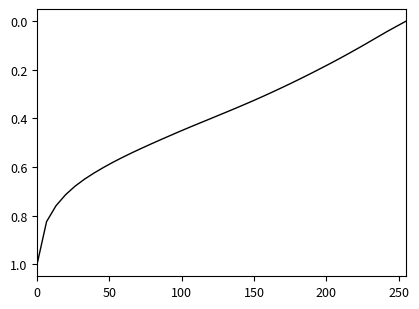

What is the difference between the maximum and minimum values?

1.0